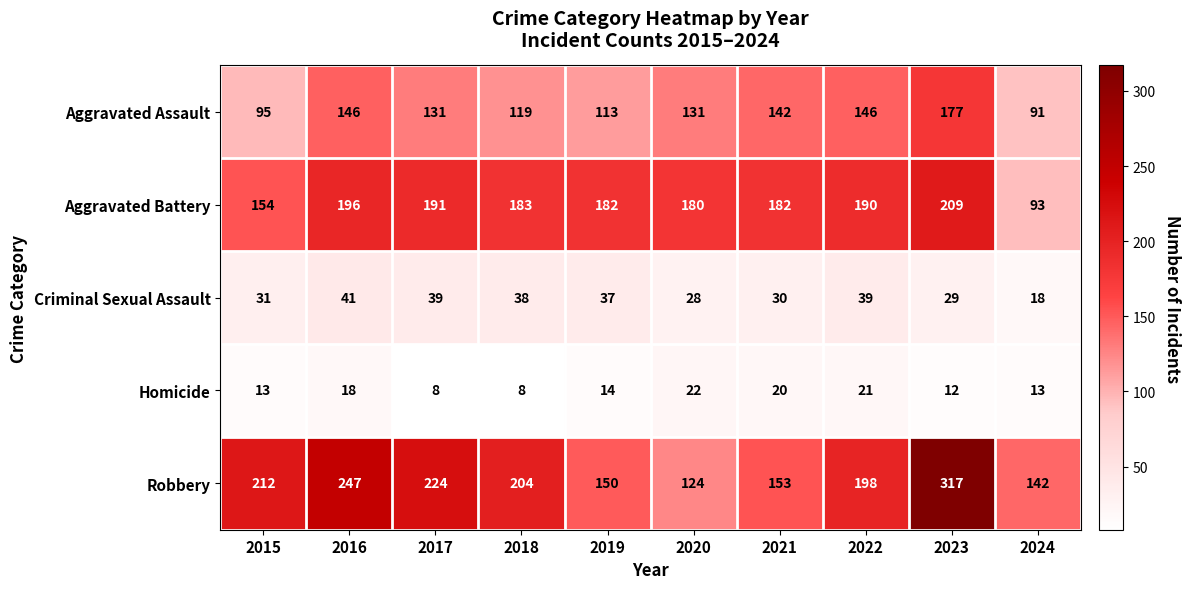

True or false: Criminal Sexual Assault has a value of 29 at 2023.

True